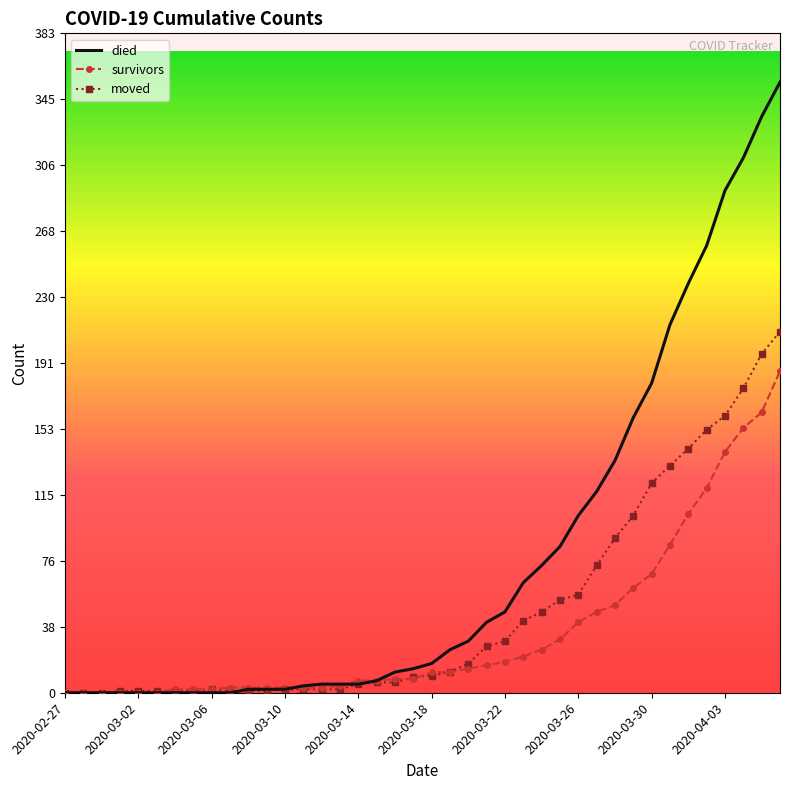

Which series has the largest range (max minus min)?

died